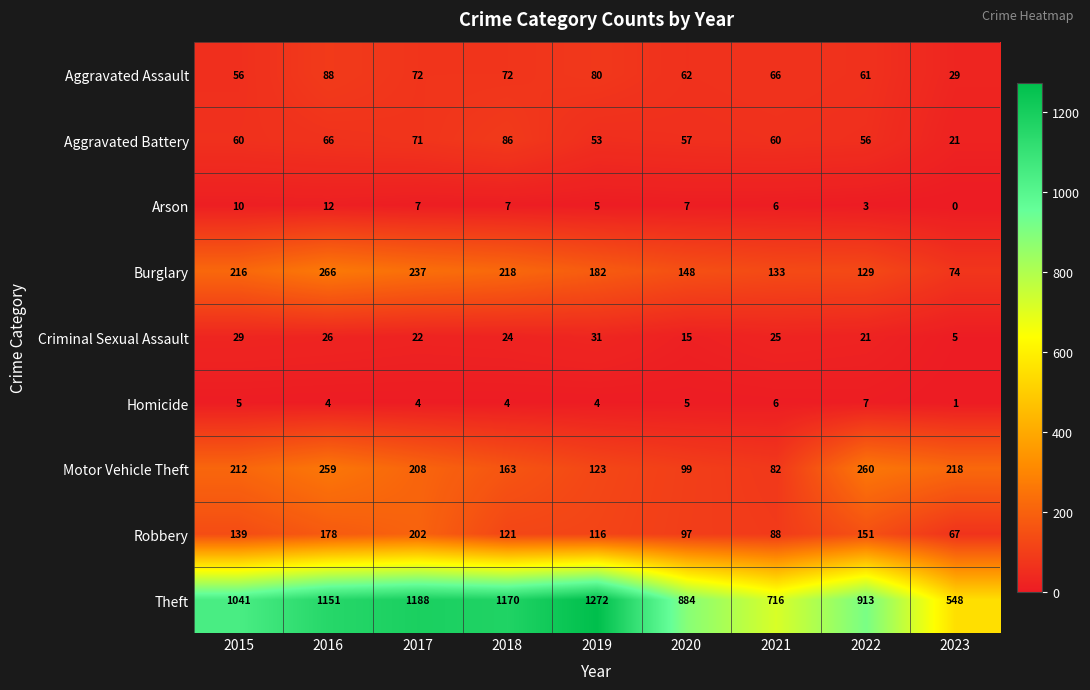

What is the minimum value for Aggravated Battery?

21